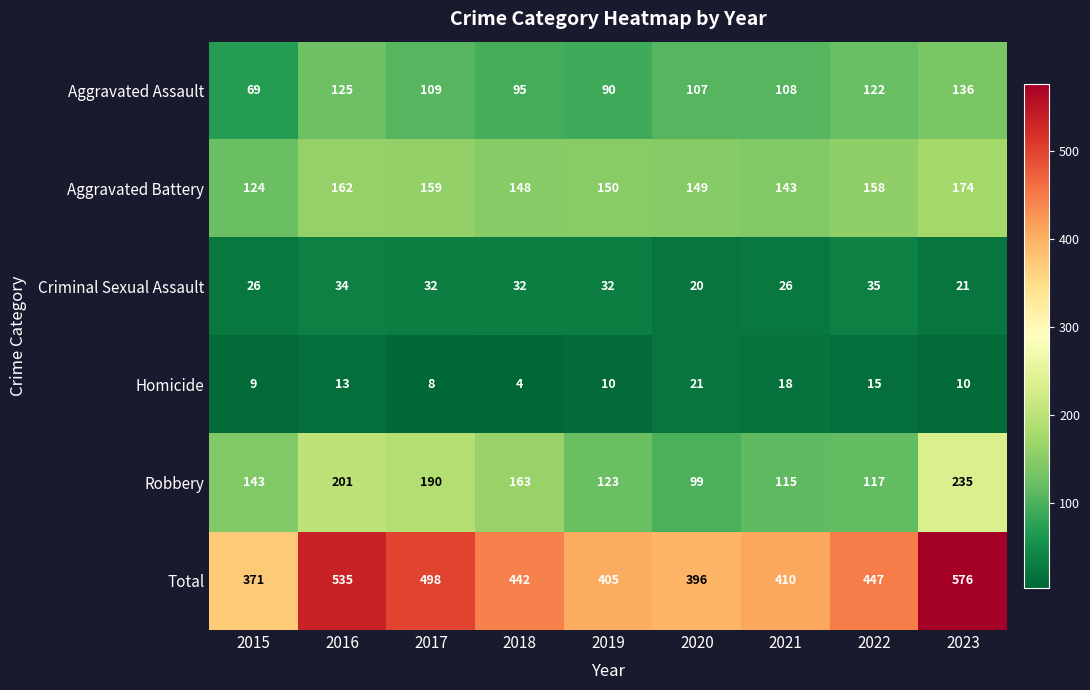

Which series has the largest total across all categories?

Total